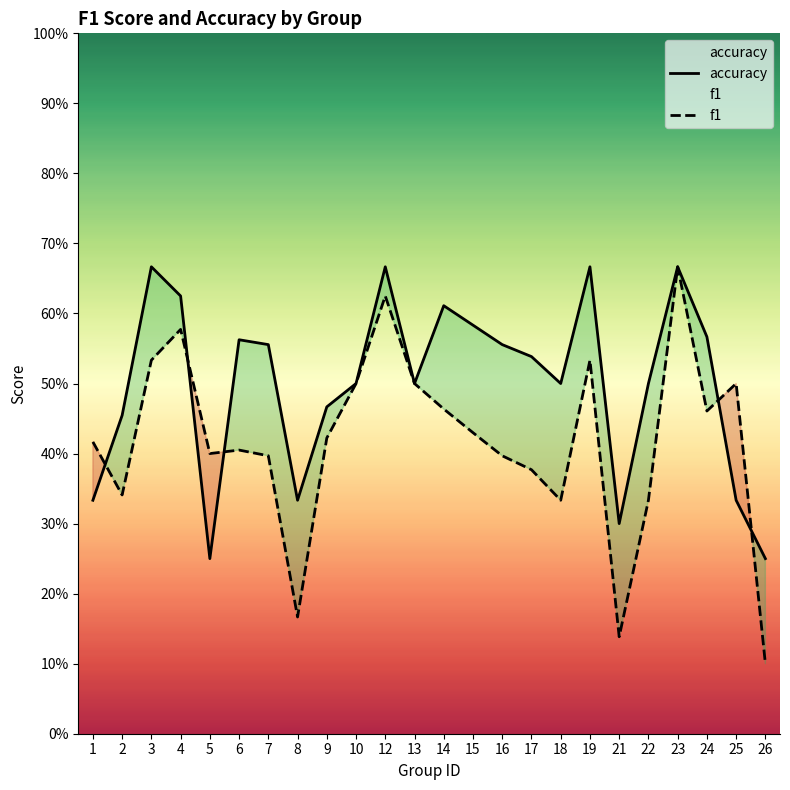

What is the value of the f1 point at the 6th from the left?

0.4